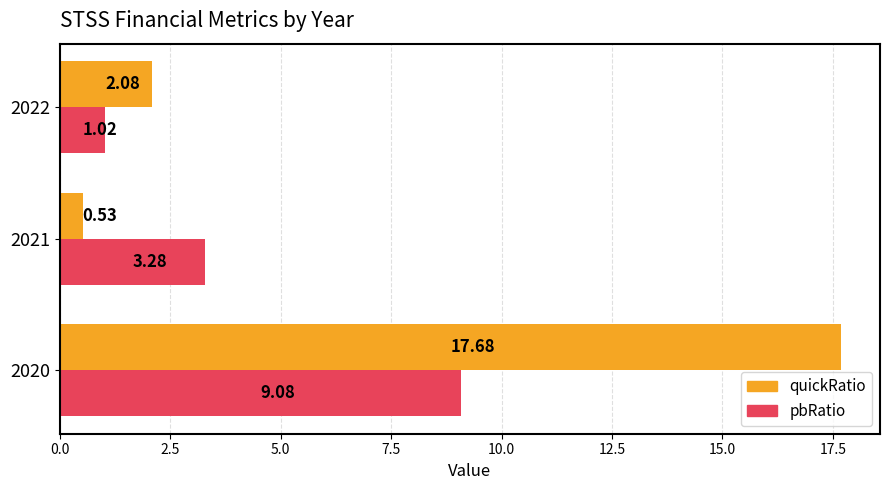

What is the sum of all quickRatio values?

20.3